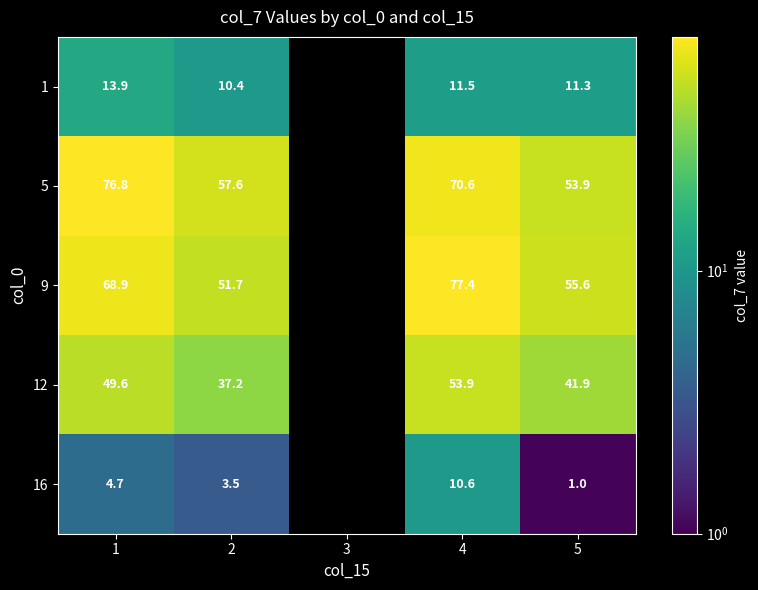

What is the sum of the 9 values at 5 and 4?

133.0